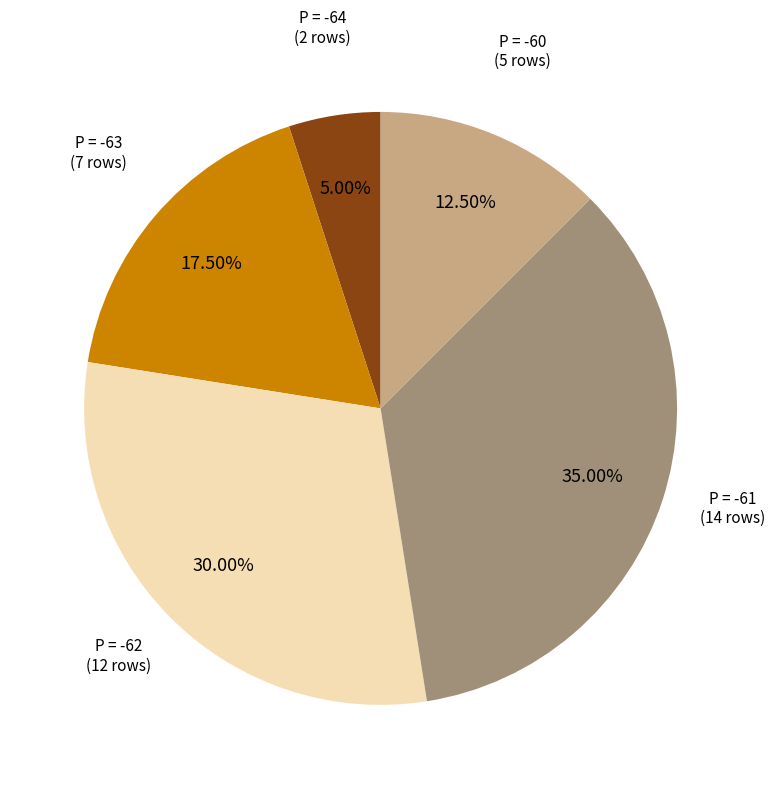

Is there any slice that represents more than half of the pie?

No